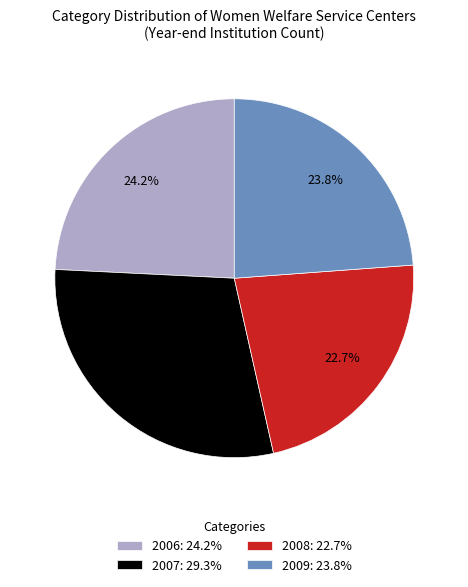

What is the largest slice in the pie chart?

2007